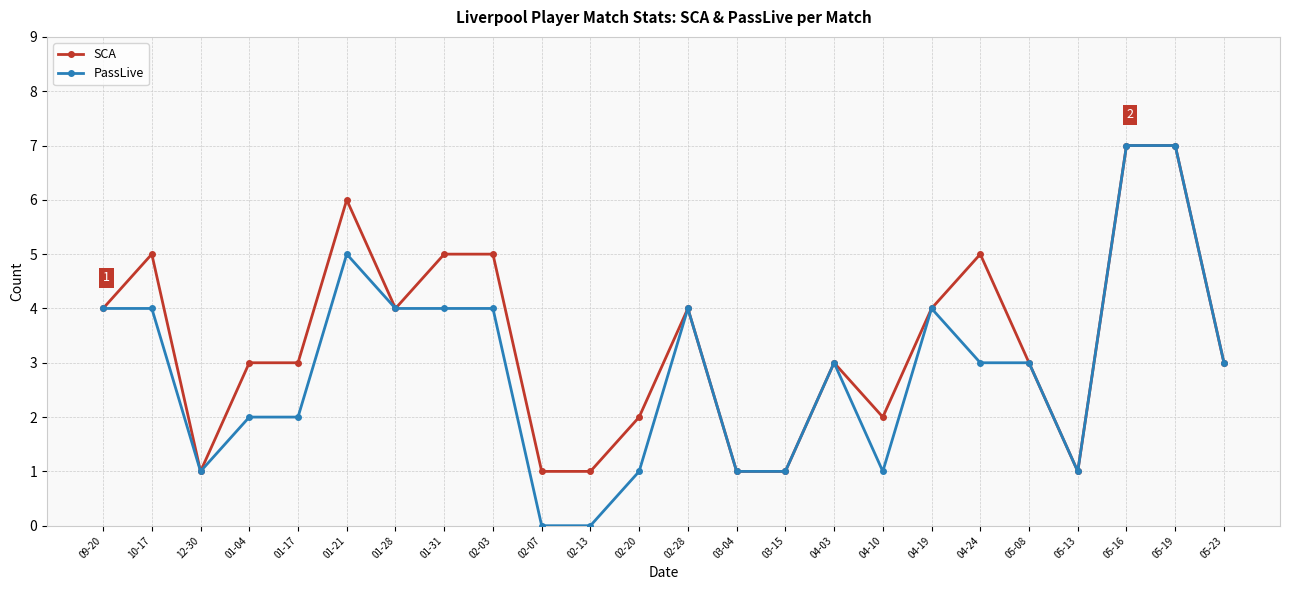

How many lines are shown in the chart?

2